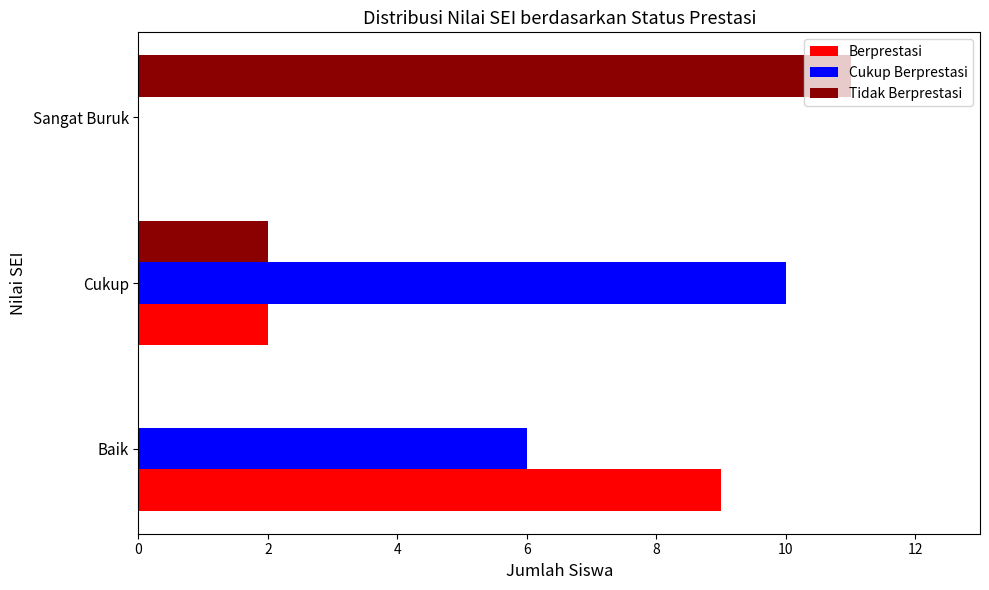

Which series has the widest spread of values?

Tidak Berprestasi